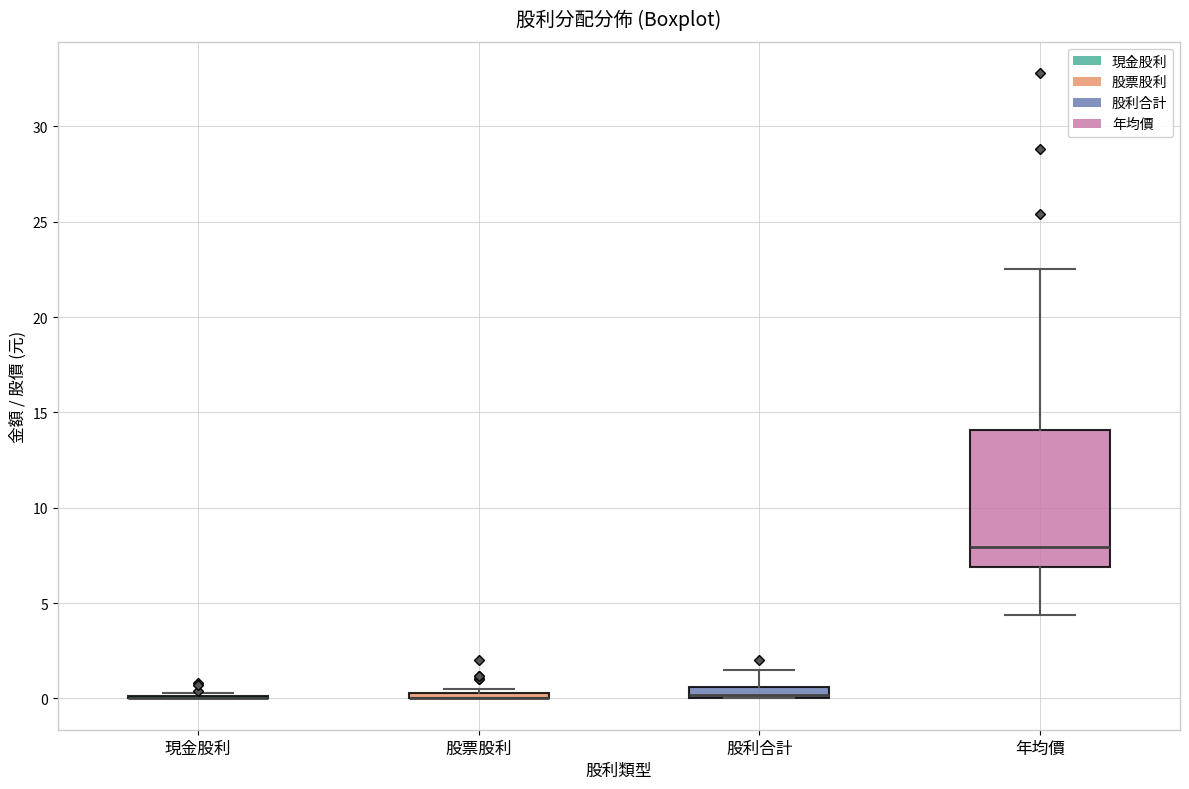

Where is the lower edge of the box for 年均價 on the y-axis? The values are not printed on the chart, so give them approximately, as read against the axis.

7.0